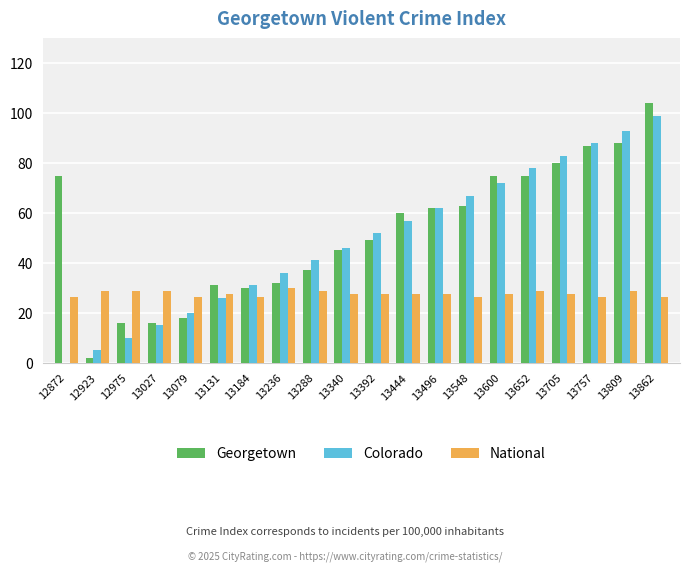

Which category has the highest value in the Colorado series?

13862